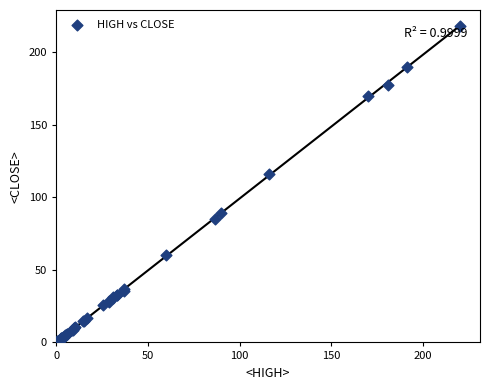

What Y value in the scatter plot is closest to 109?

116.0